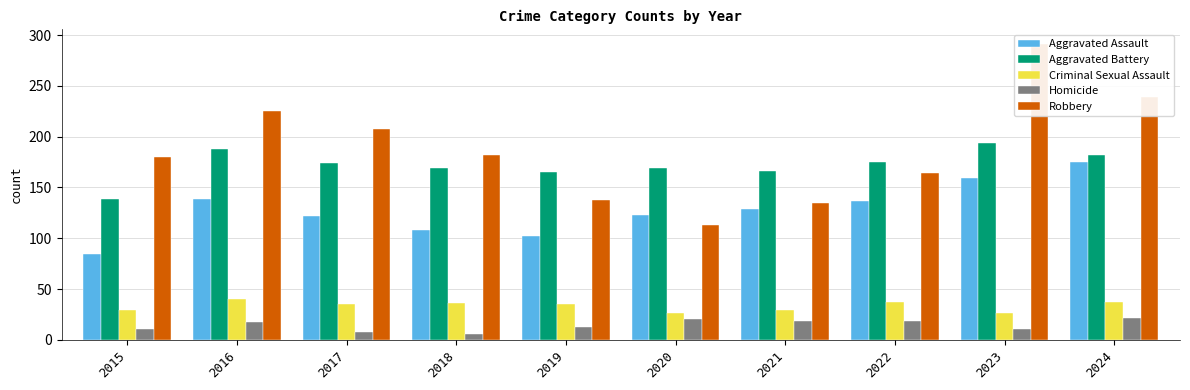

What is the smallest value displayed?

6